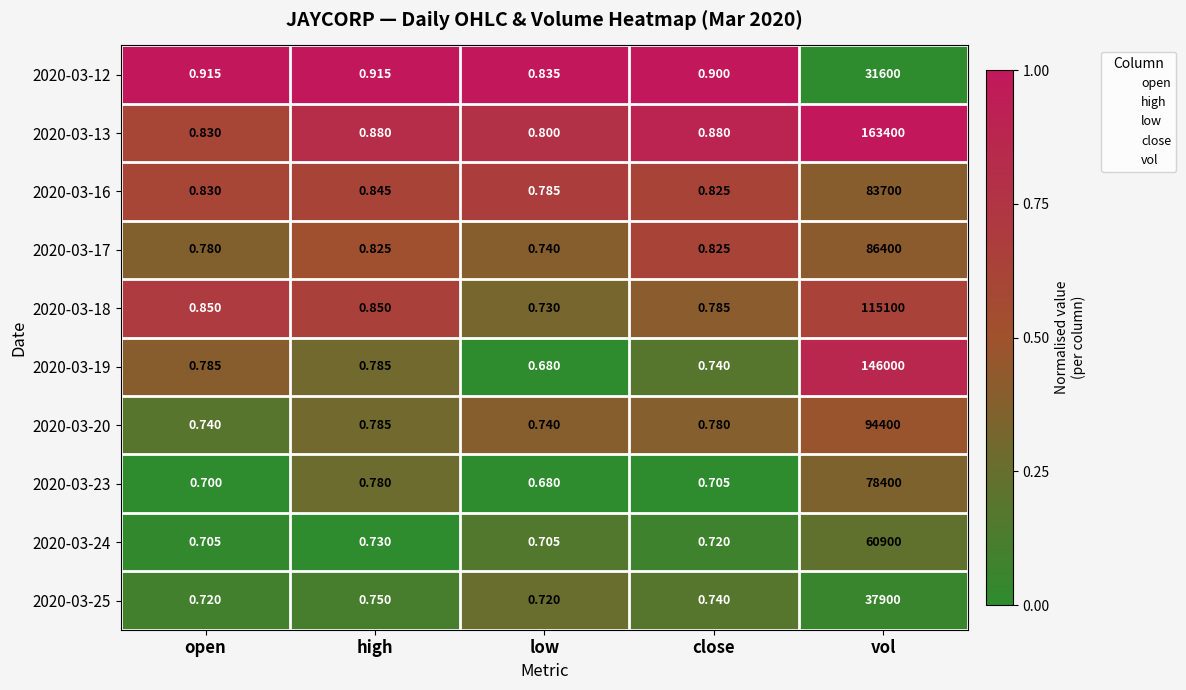

Which label corresponds to the largest value in the chart?

vol